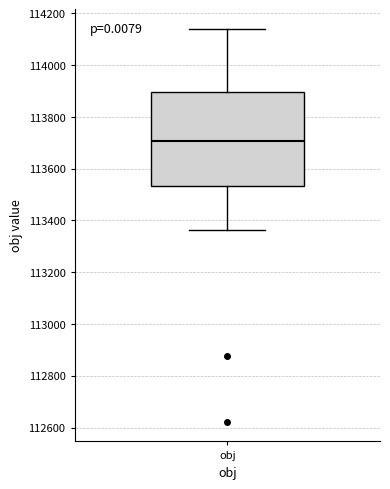

Transcribe this box plot: give where the median line is, the range the box spans, and where the two whiskers end, as read against the y-axis. The values are not printed on the chart, so give them approximately, as read against the axis.

median 113700, box 113540 to 113900, whiskers 113360 to 114140